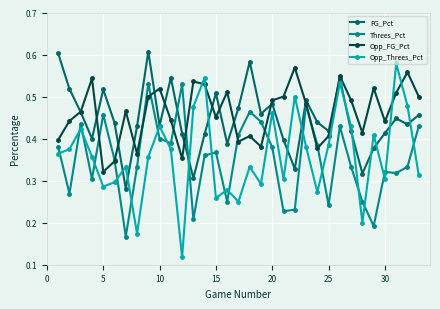

How many distinct data groups are displayed?

4